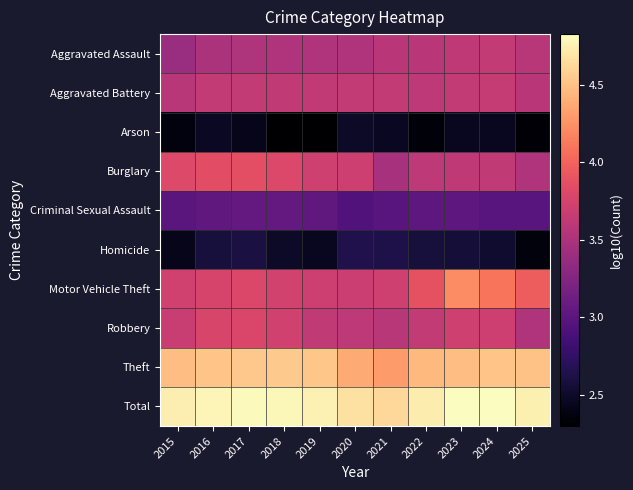

Reading right to left, what are all the values shown in this chart?

Aggravated Assault: 2025=3.6	2024=3.6	2023=3.6	2022=3.6	2021=3.6	2020=3.5	2019=3.5	2018=3.5	2017=3.5	2016=3.5	2015=3.4
Aggravated Battery: 2025=3.6	2024=3.7	2023=3.6	2022=3.6	2021=3.6	2020=3.6	2019=3.6	2018=3.6	2017=3.6	2016=3.6	2015=3.6
Arson: 2025=2.3	2024=2.5	2023=2.5	2022=2.3	2021=2.5	2020=2.5	2019=2.3	2018=2.3	2017=2.4	2016=2.5	2015=2.4
Burglary: 2025=3.5	2024=3.6	2023=3.6	2022=3.6	2021=3.5	2020=3.7	2019=3.7	2018=3.8	2017=3.9	2016=3.9	2015=3.8
Criminal Sexual Assault: 2025=3.0	2024=3.0	2023=3.0	2022=3.0	2021=3.0	2020=2.9	2019=3.0	2018=3.1	2017=3.1	2016=3.0	2015=3.0
Homicide: 2025=2.4	2024=2.5	2023=2.6	2022=2.6	2021=2.6	2020=2.6	2019=2.4	2018=2.5	2017=2.6	2016=2.6	2015=2.4
Motor Vehicle Theft: 2025=4.0	2024=4.1	2023=4.2	2022=3.9	2021=3.7	2020=3.7	2019=3.7	2018=3.7	2017=3.8	2016=3.8	2015=3.7
Robbery: 2025=3.5	2024=3.7	2023=3.7	2022=3.7	2021=3.6	2020=3.6	2019=3.6	2018=3.7	2017=3.8	2016=3.8	2015=3.7
Theft: 2025=4.5	2024=4.5	2023=4.5	2022=4.5	2021=4.3	2020=4.4	2019=4.5	2018=4.5	2017=4.5	2016=4.5	2015=4.5
Total: 2025=4.8	2024=4.8	2023=4.8	2022=4.7	2021=4.6	2020=4.7	2019=4.8	2018=4.8	2017=4.8	2016=4.8	2015=4.7